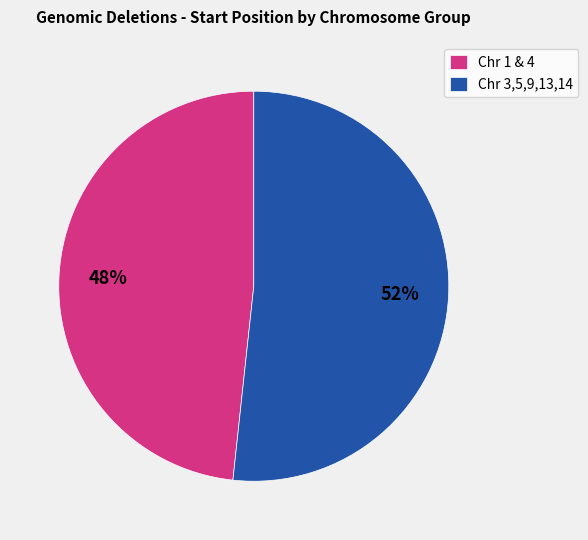

Which category has the biggest portion of the pie?

Chr 3,5,9,13,14